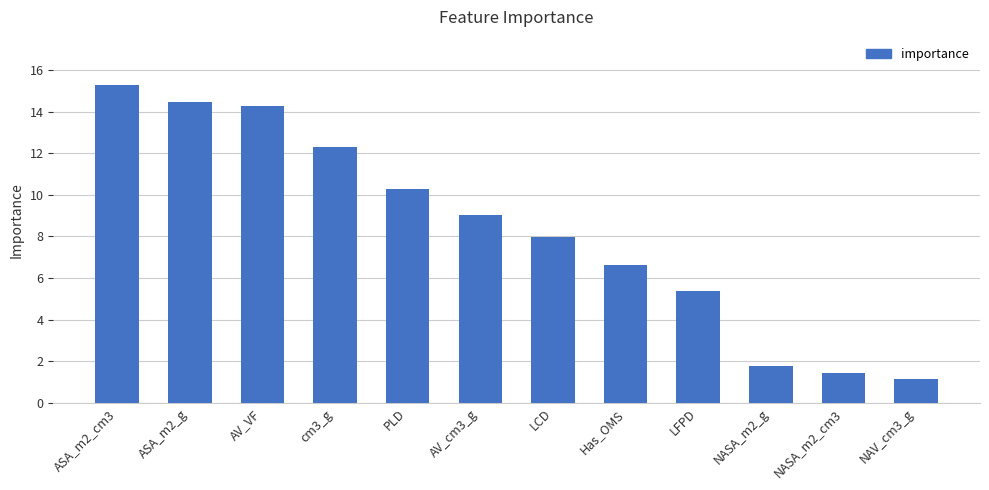

What is the label of the 2nd bar from the right?

NASA_m2_cm3